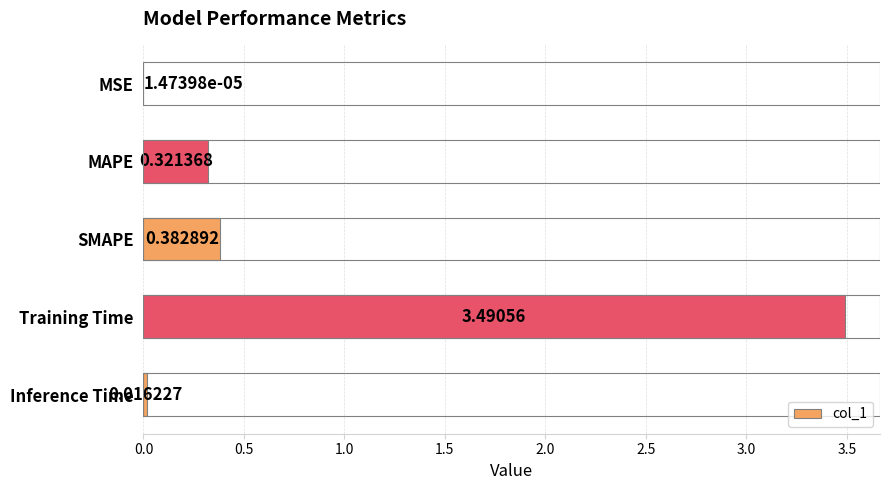

At which category does the chart reach its peak across all series?

Training Time